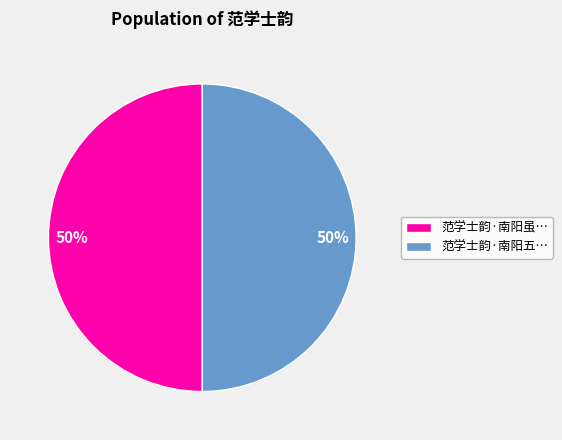

To the nearest percent, what percentage of the pie is 范学士韵·南阳虽…?

50%